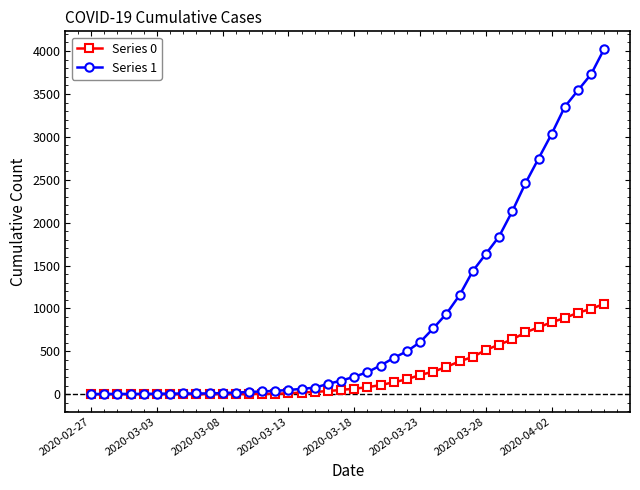

List the series in order of their peak value, lowest first.

Series 0, Series 1